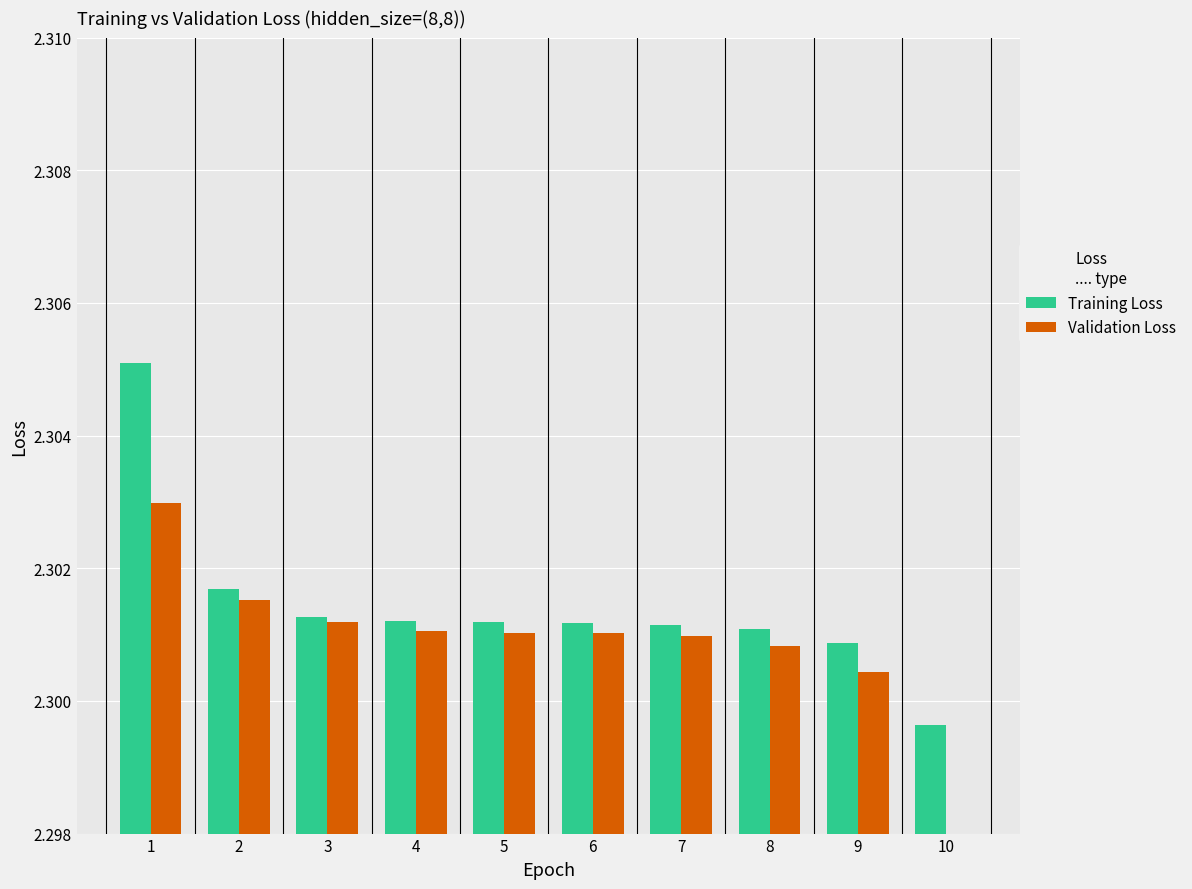

How many Training Loss values are between 2 and 3?

10